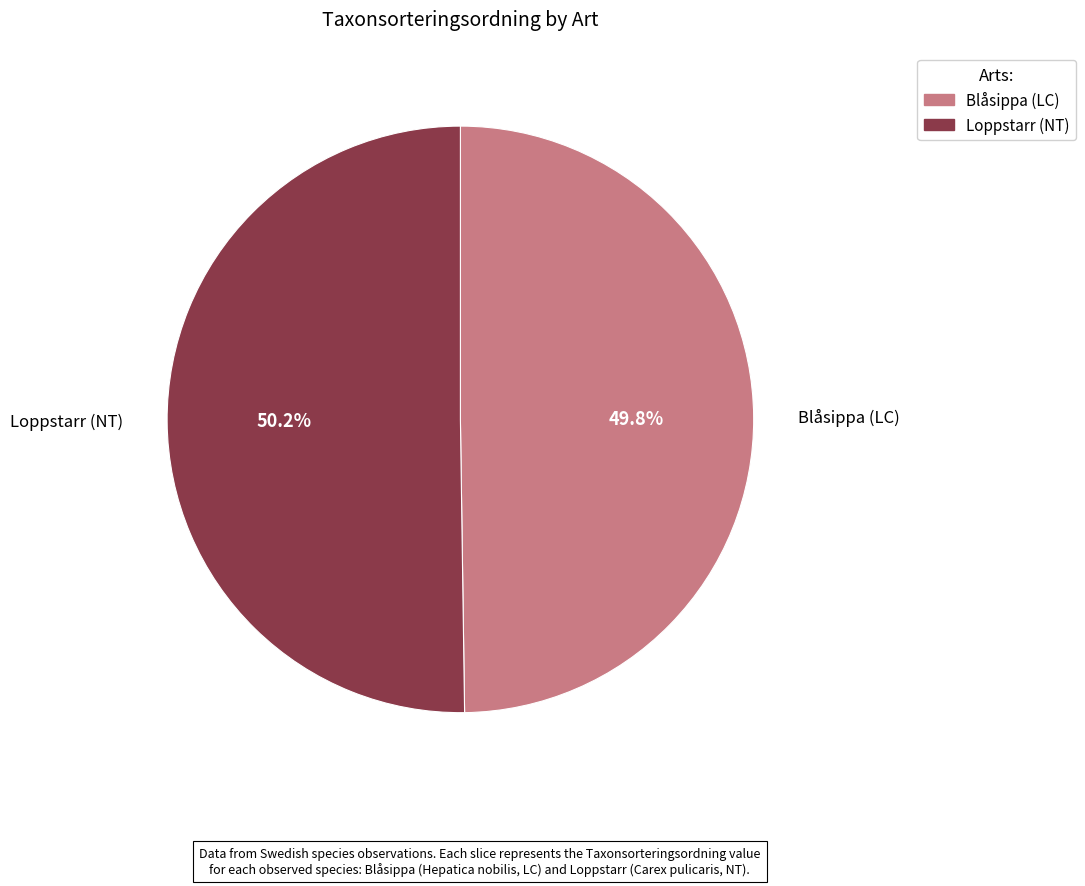

Is there any slice that represents more than half of the pie?

Yes